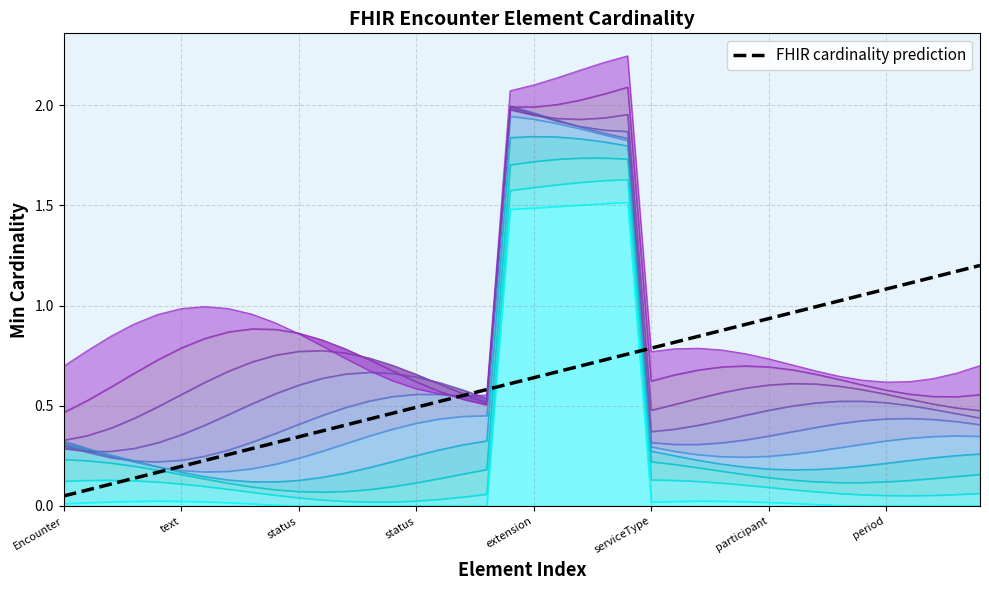

Where is the data nearest to the value 0?

Encounter